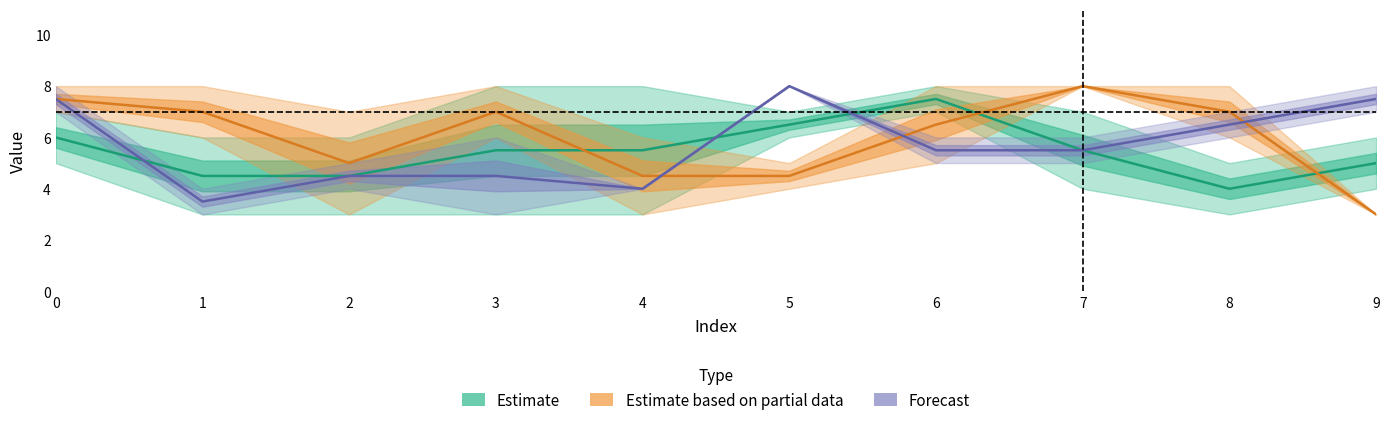

What is the sum of all Estimate based on partial data values?

60.0